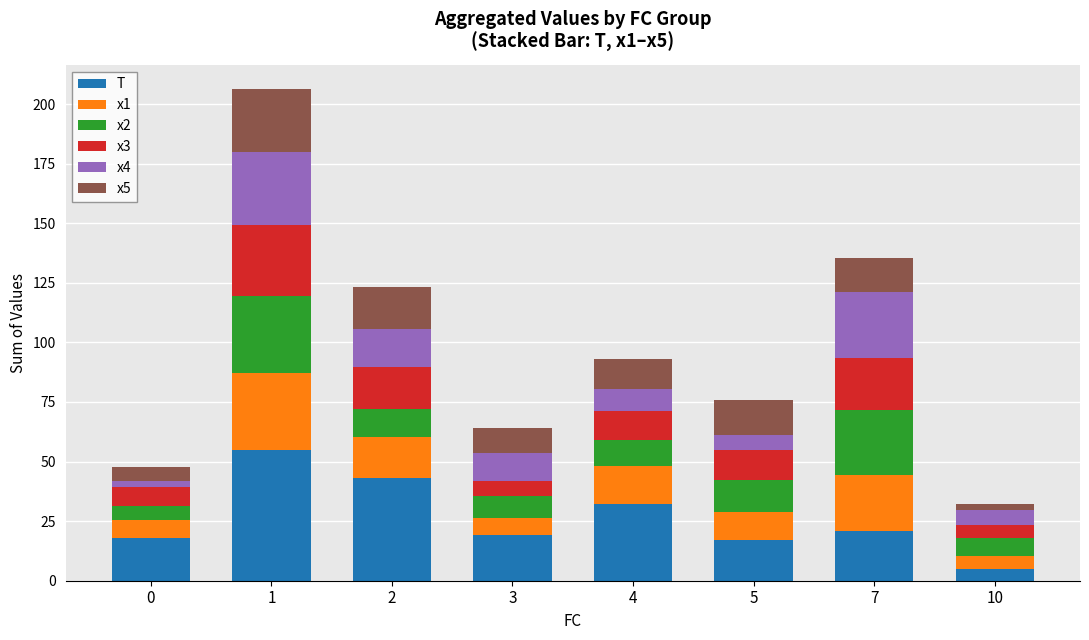

The value of T at 5 is 17.0. True or false?

True